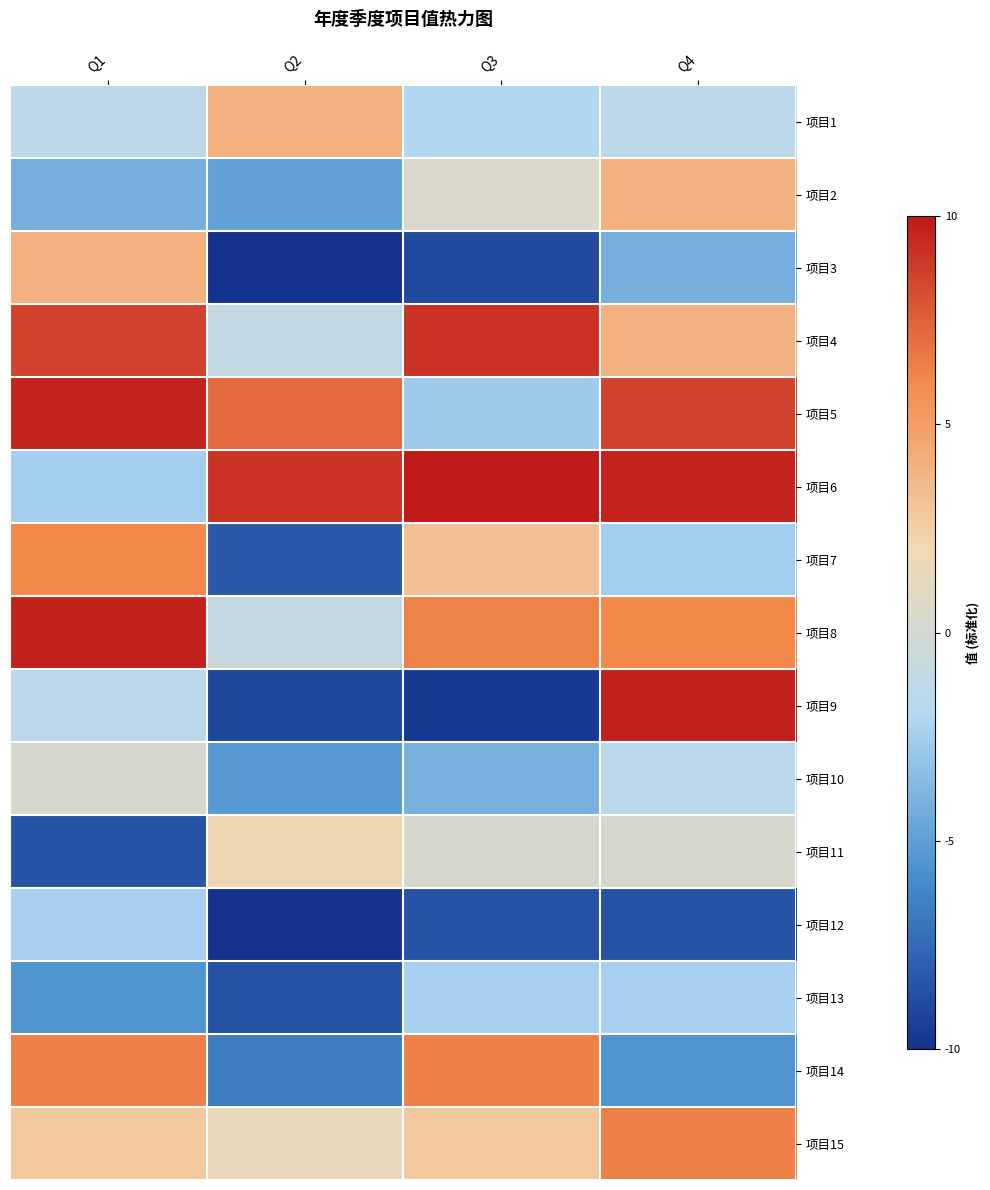

Reading left to right, what are all the values shown in this chart?

项目1: Q1=-1.3	Q2=4.0	Q3=-2.1	Q4=-1.3
项目2: Q1=-4.2	Q2=-4.9	Q3=0.5	Q4=4.0
项目3: Q1=4.0	Q2=-10.0	Q3=-8.8	Q4=-4.2
项目4: Q1=8.6	Q2=-1.0	Q3=9.1	Q4=4.0
项目5: Q1=9.6	Q2=7.1	Q3=-2.7	Q4=8.6
项目6: Q1=-2.5	Q2=9.0	Q3=10.0	Q4=9.6
项目7: Q1=6.0	Q2=-8.3	Q3=3.3	Q4=-2.5
项目8: Q1=9.7	Q2=-0.8	Q3=6.3	Q4=6.0
项目9: Q1=-1.5	Q2=-9.0	Q3=-9.7	Q4=9.7
项目10: Q1=0.3	Q2=-5.2	Q3=-4.1	Q4=-1.5
项目11: Q1=-8.5	Q2=1.9	Q3=0.3	Q4=0.3
项目12: Q1=-2.3	Q2=-9.9	Q3=-8.5	Q4=-8.5
项目13: Q1=-5.6	Q2=-8.5	Q3=-2.3	Q4=-2.3
项目14: Q1=6.4	Q2=-6.7	Q3=6.4	Q4=-5.6
项目15: Q1=2.8	Q2=1.4	Q3=2.8	Q4=6.4